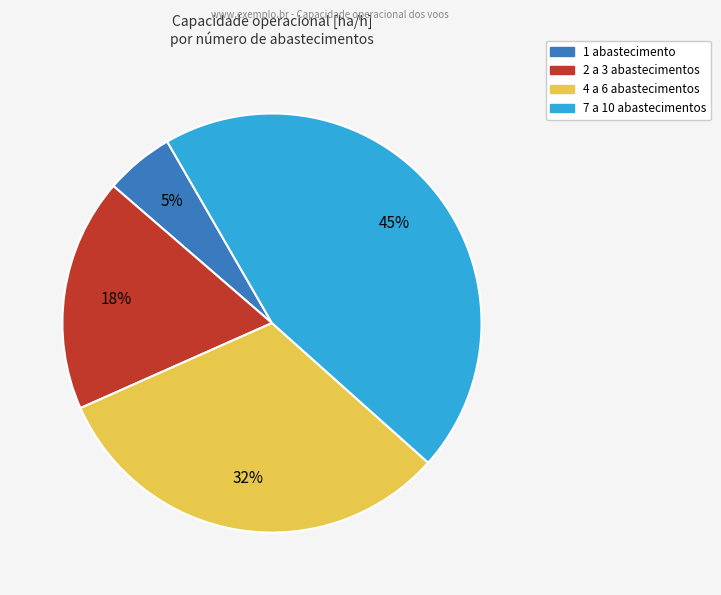

To the nearest percent, what is the difference between the largest and smallest slice percentages?

40%